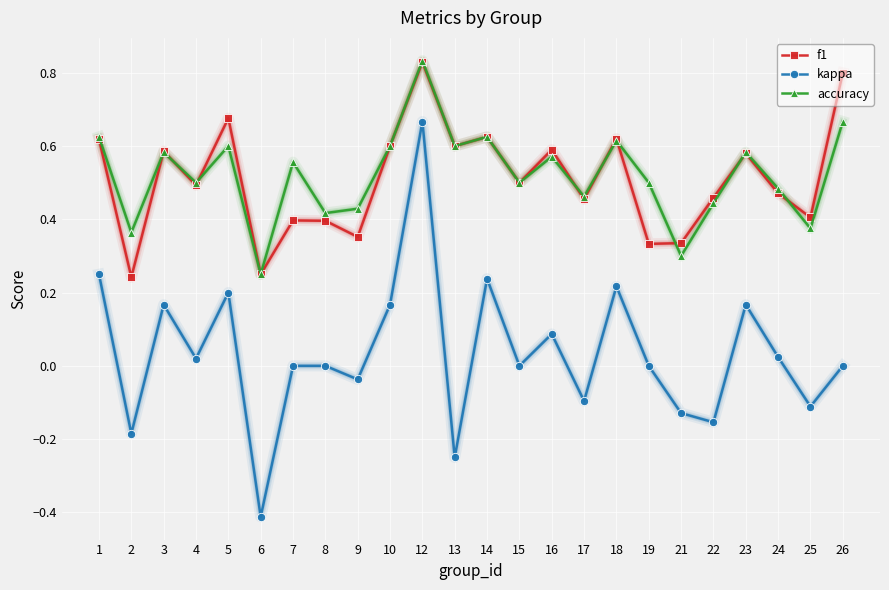

Which category has the lowest value in the accuracy series?

6